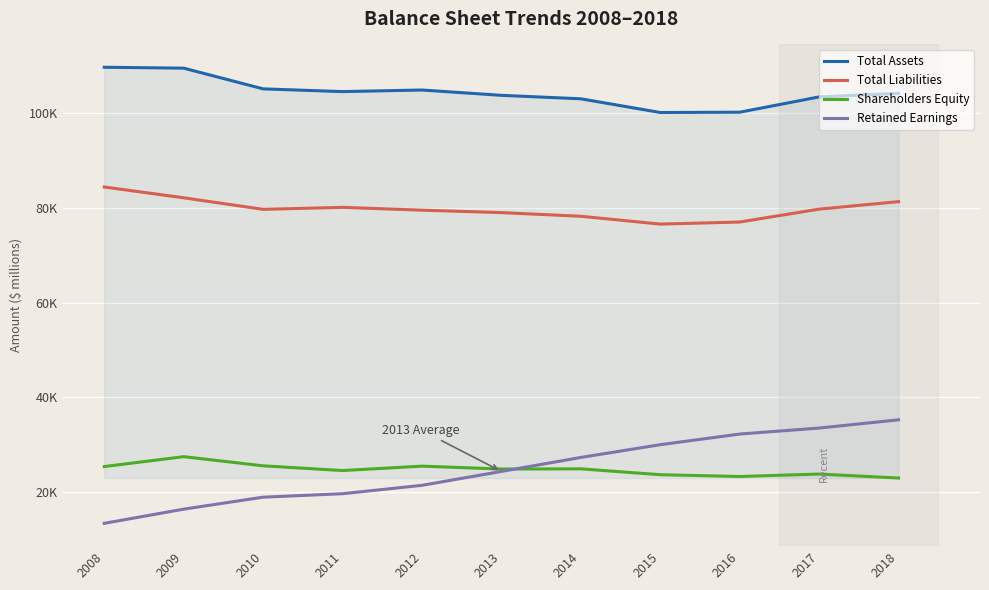

Reading left to right, transcribe all the data shown in this chart.

Total Assets: 109751	109560	105181	104602	104938	103812	103078	100184	100245	103483	104233
Total Liabilities: 84432	82145	79706	80125	79533	79016	78242	76586	77024	79752	81339
Shareholders Equity: 25319	27415	25475	24477	25405	24796	24836	23598	23221	23731	22894
Retained Earnings: 13314	16315	18847	19579	21352	24291	27251	29945	32196	33462	35204